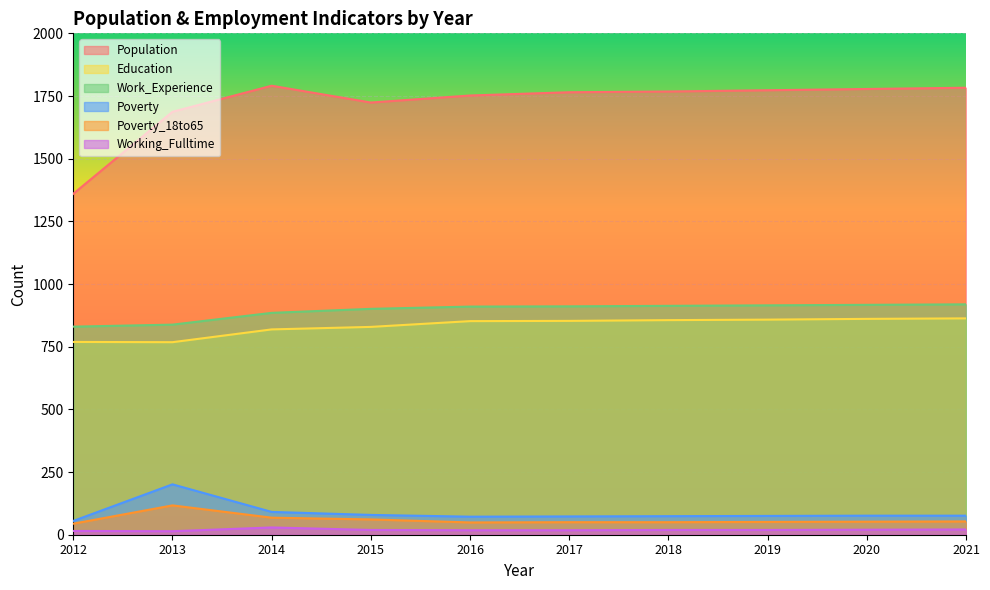

Reading left to right, extract all data points from this chart.

Population: 1360	1687	1791	1724	1752	1765	1768	1773	1778	1783
Education: 769	768	819	829	852	853	856	858	861	863
Work_Experience: 830	838	885	901	910	911	913	915	917	919
Poverty: 55	201	91	79	72	73	74	75	76	76
Poverty_18to65: 44	117	68	61	49	50	50	51	52	53
Working_Fulltime: 15	14	29	19	18	18	19	19	20	21